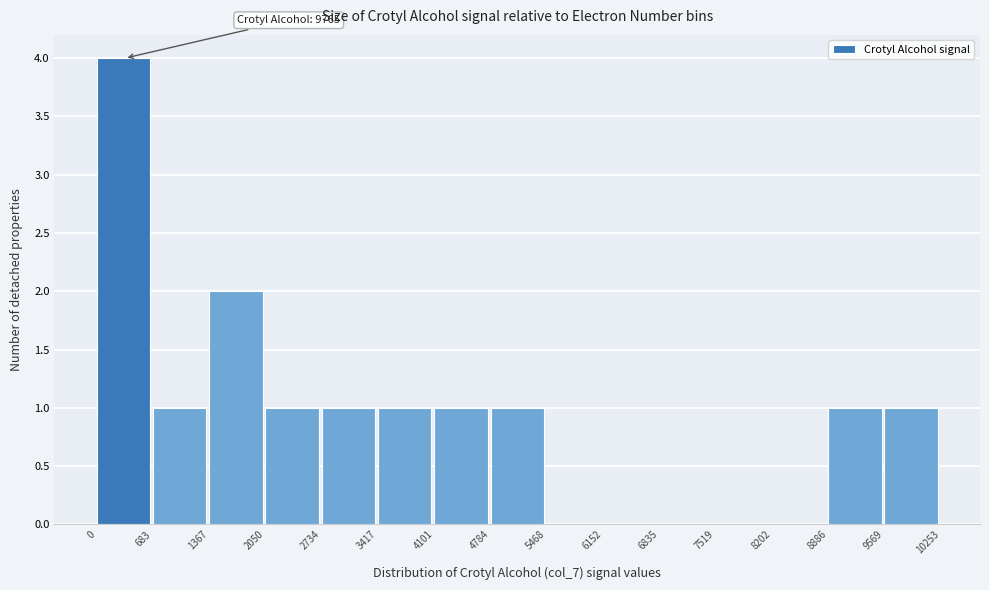

Over which range of the x-axis is the bar tallest?

0 to 683